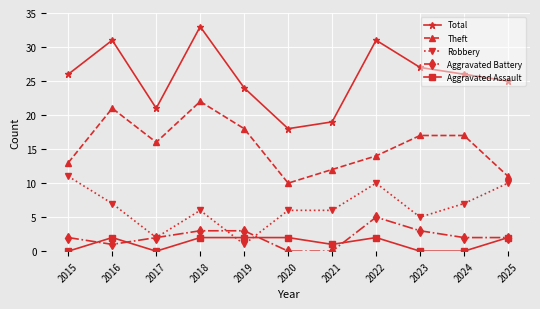

What is the highest value of the Aggravated Assault series?

2